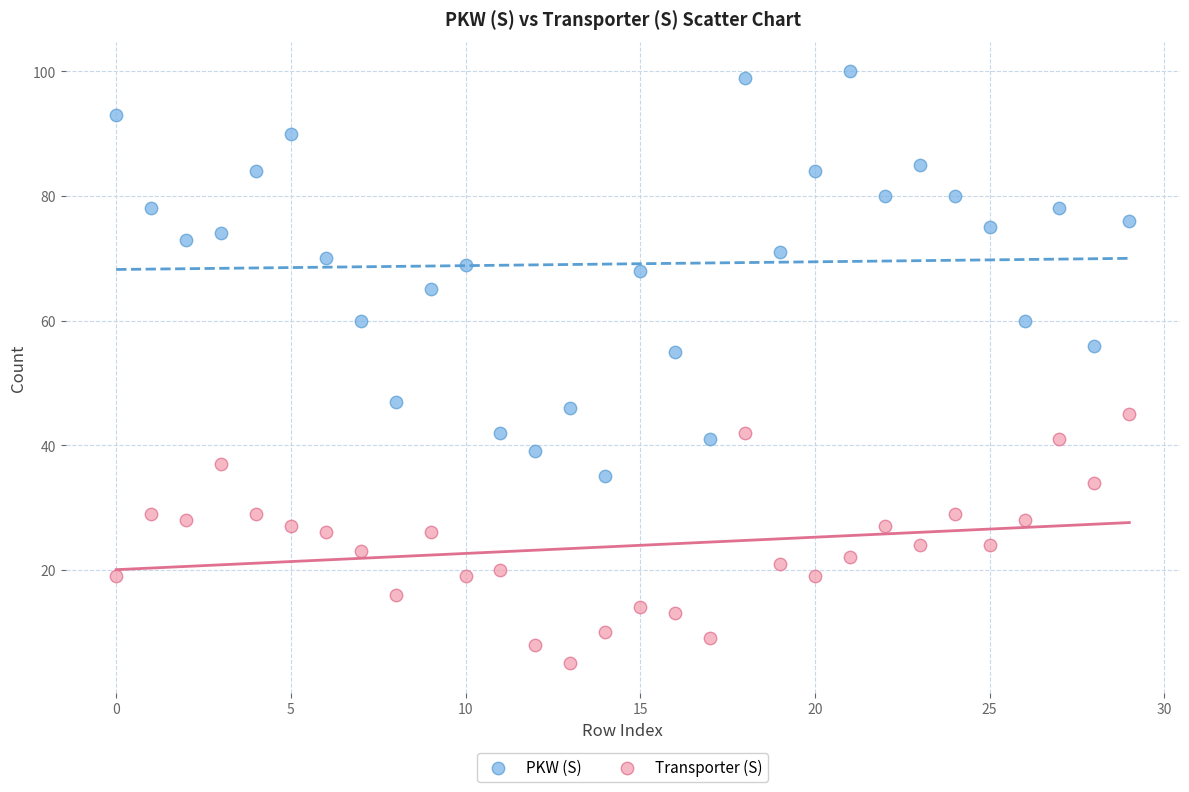

What are all the series names shown in the legend?

PKW (S), Transporter (S)